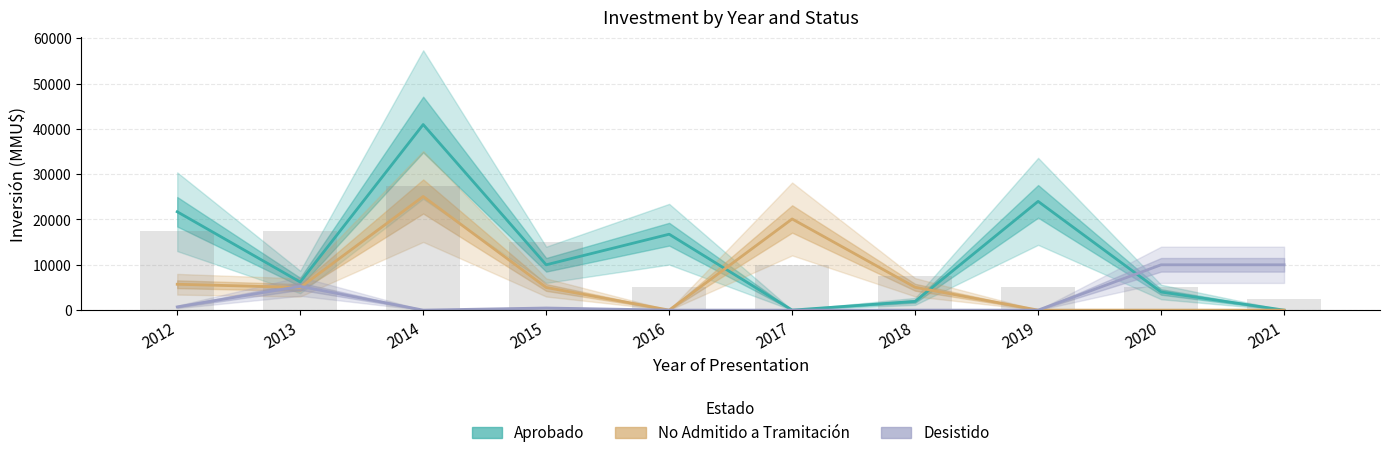

At which category does the chart reach its peak across all series?

2014